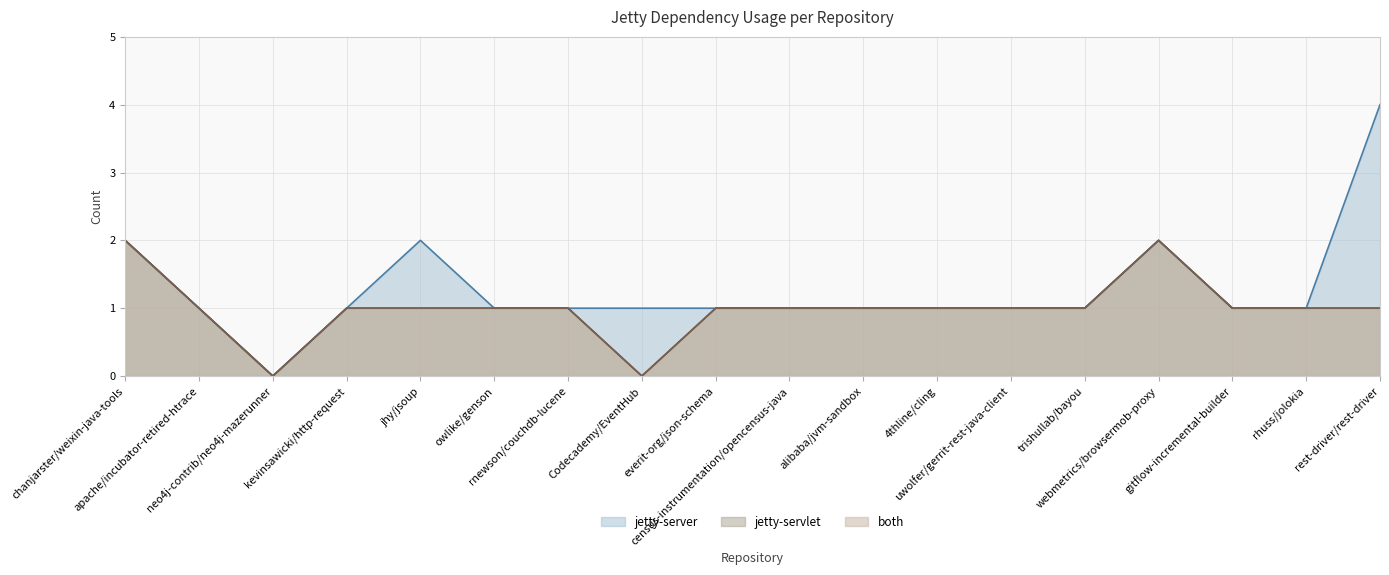

What is the sum of the both values at gitflow-incremental-builder and Codecademy/EventHub?

1